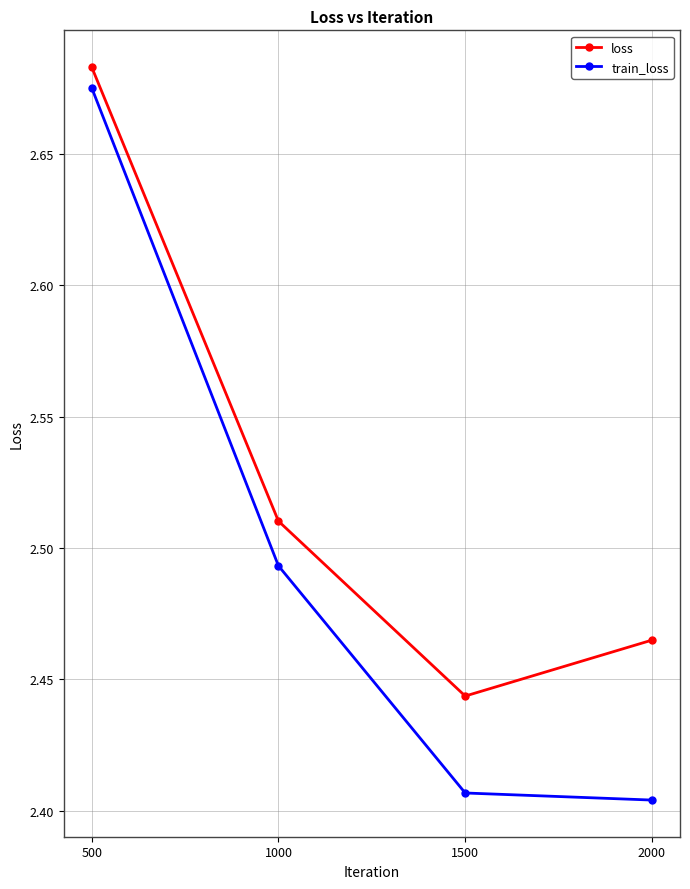

At which category is the sum across all series the highest?

500